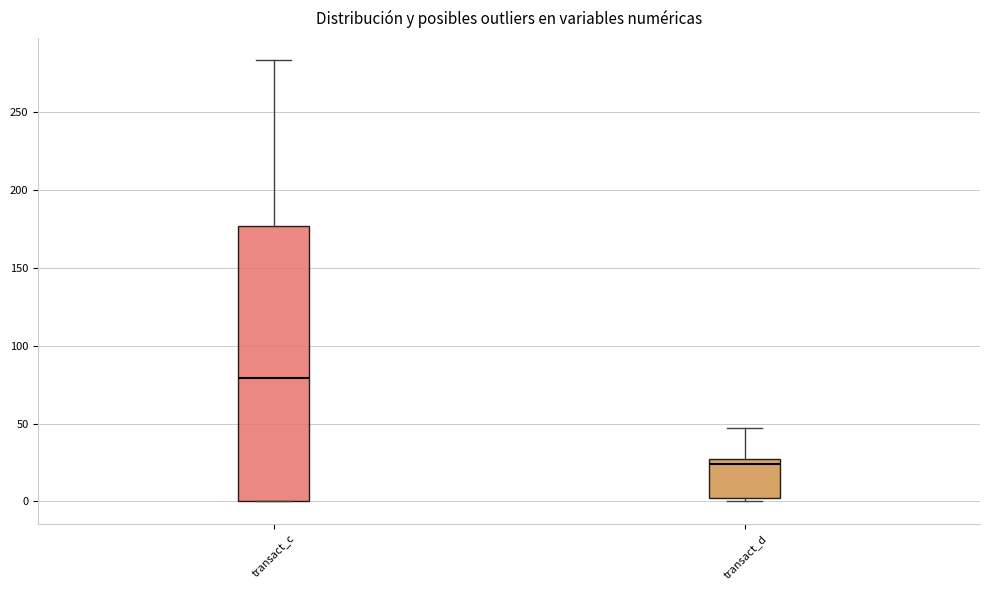

Which box's median line is the lowest?

transact_d